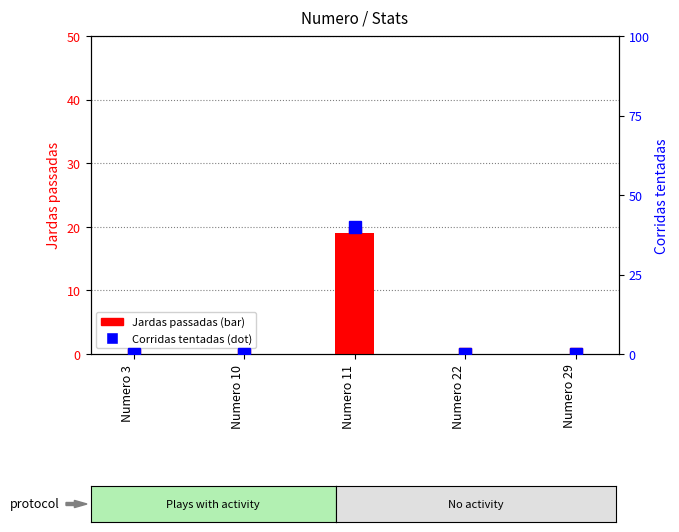

Reading left to right, transcribe all the data shown in this chart.

Jardas passadas: Numero 3=0	Numero 10=0	Numero 11=19	Numero 22=0	Numero 29=0
Corridas tentadas: Numero 3=0	Numero 10=0	Numero 11=2	Numero 22=0	Numero 29=0